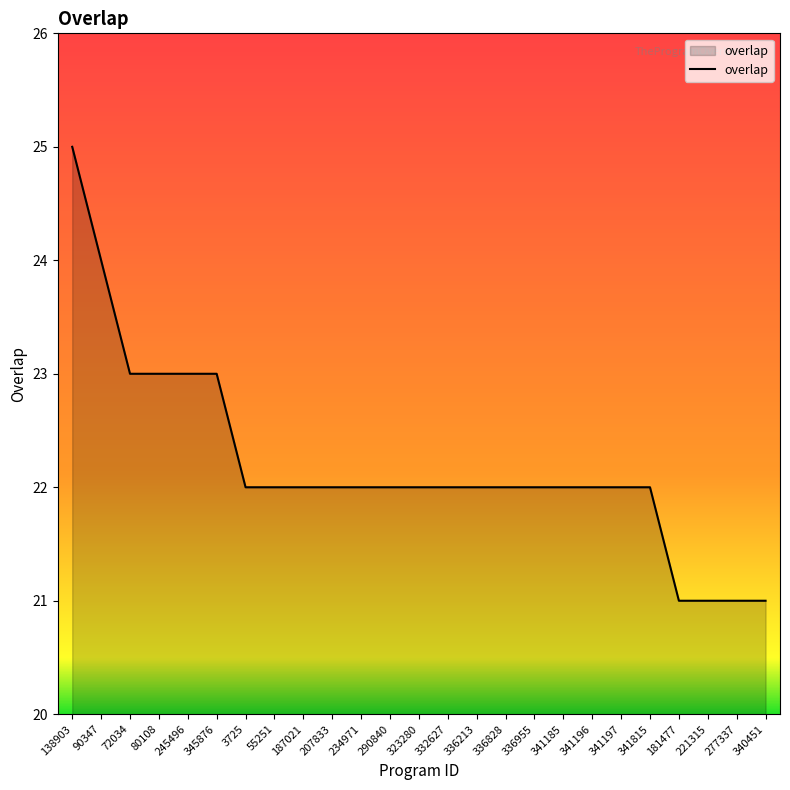

Which has a higher value, 90347 or 336828?

90347